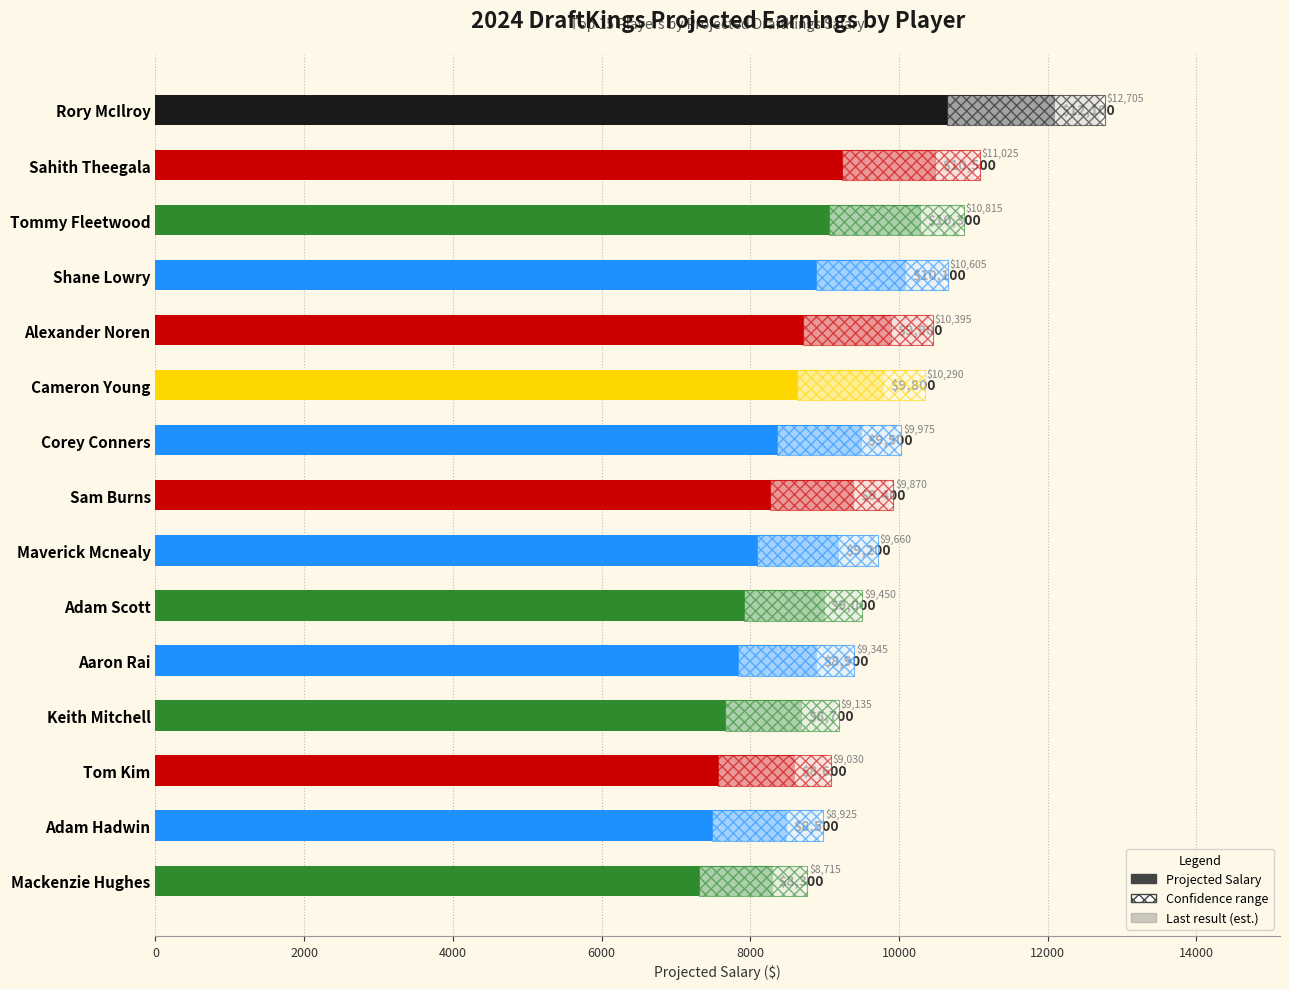

Count the number of data series in this chart.

1